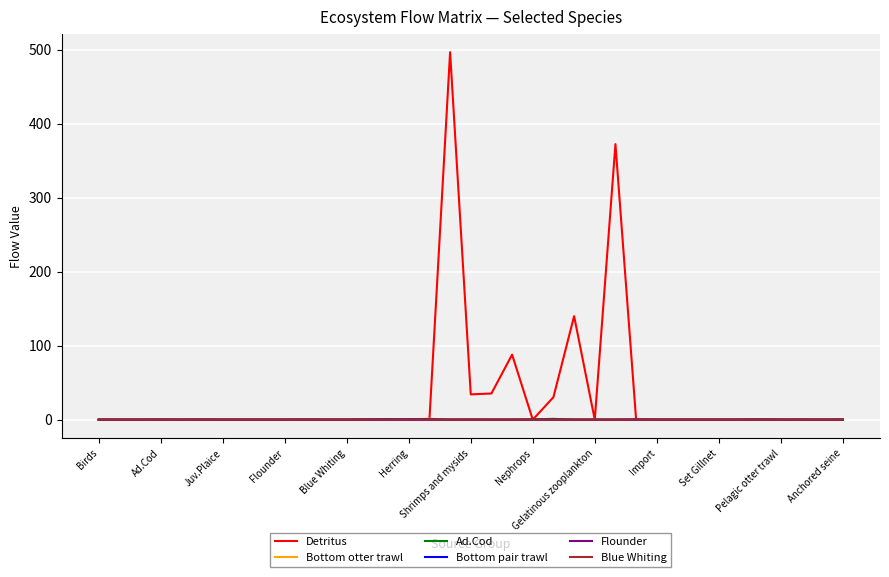

Which series has the largest total across all categories?

Detritus